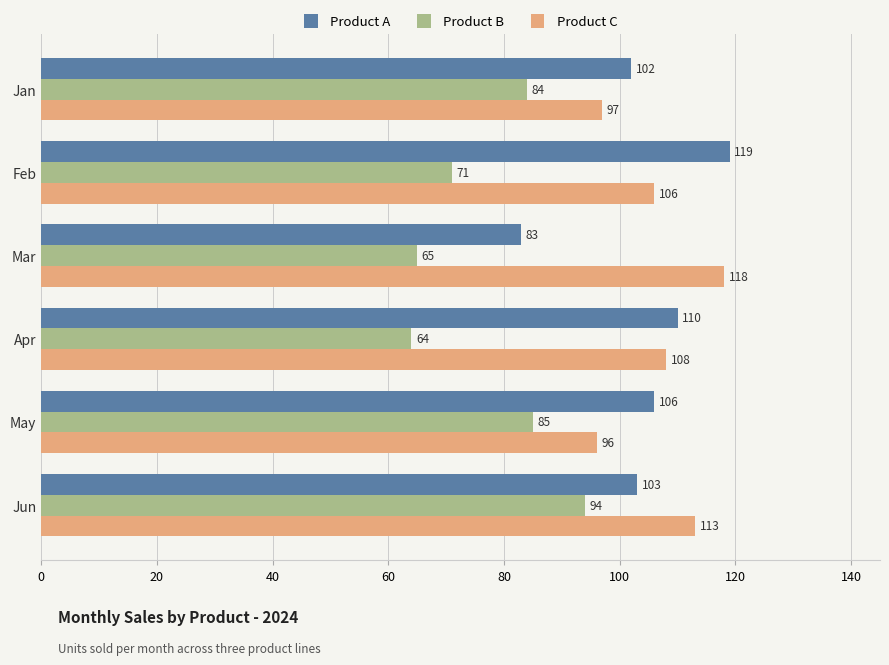

Is it true that Product B equals 94 at Jun?

True